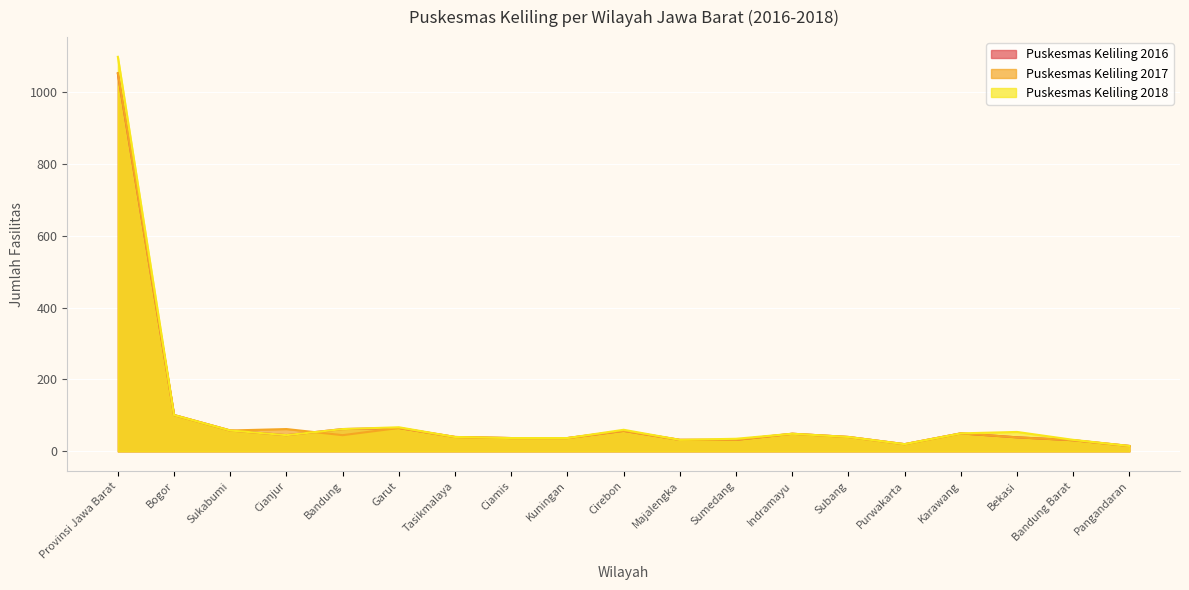

Between Provinsi Jawa Barat and Ciamis, which is larger?

Provinsi Jawa Barat